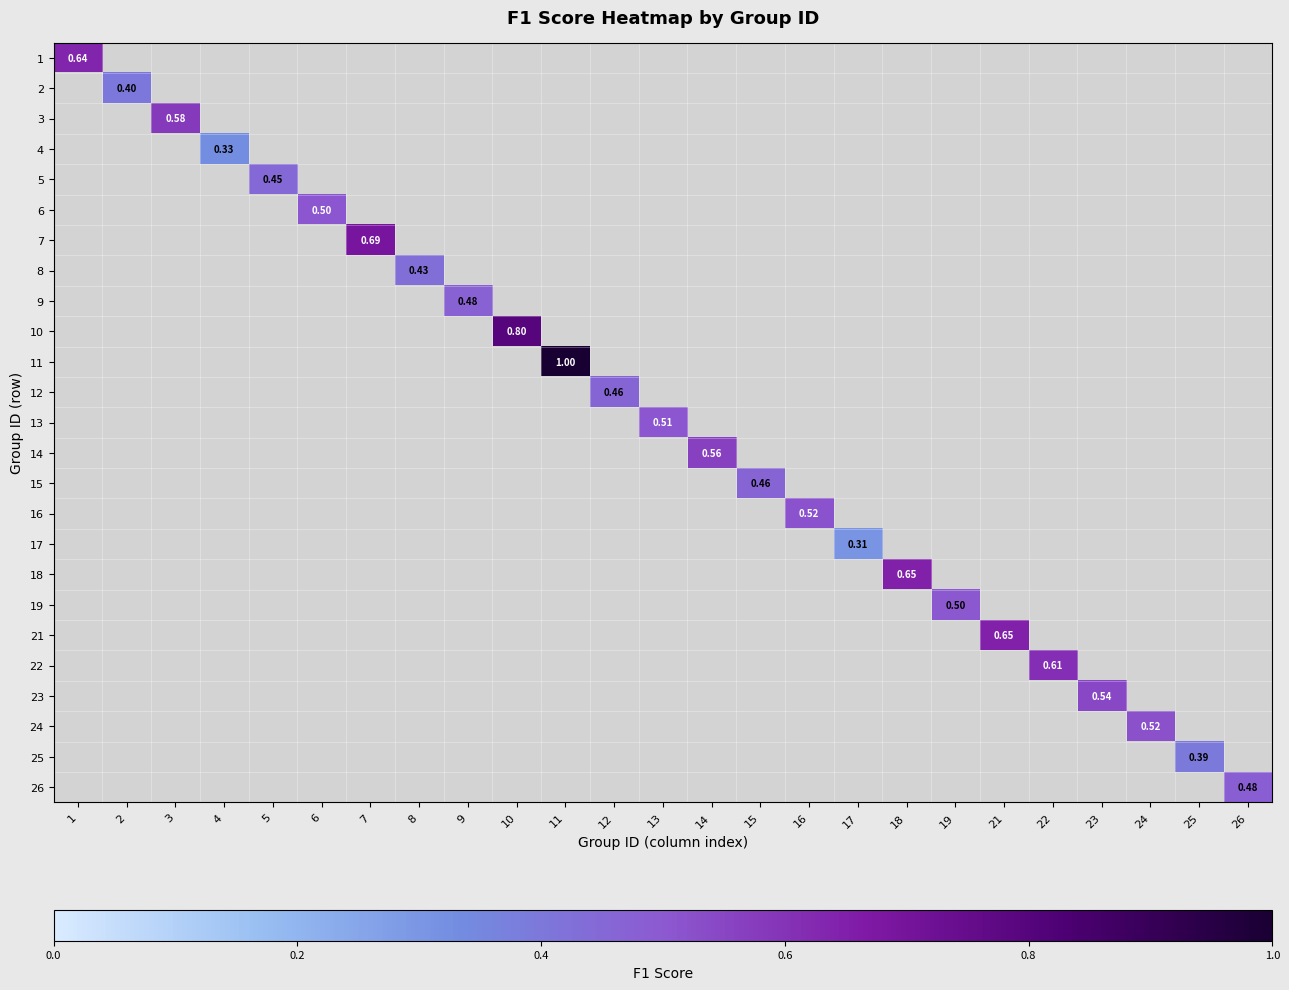

Is the value of 23 at 4 greater than the value of 11 at 21?

No